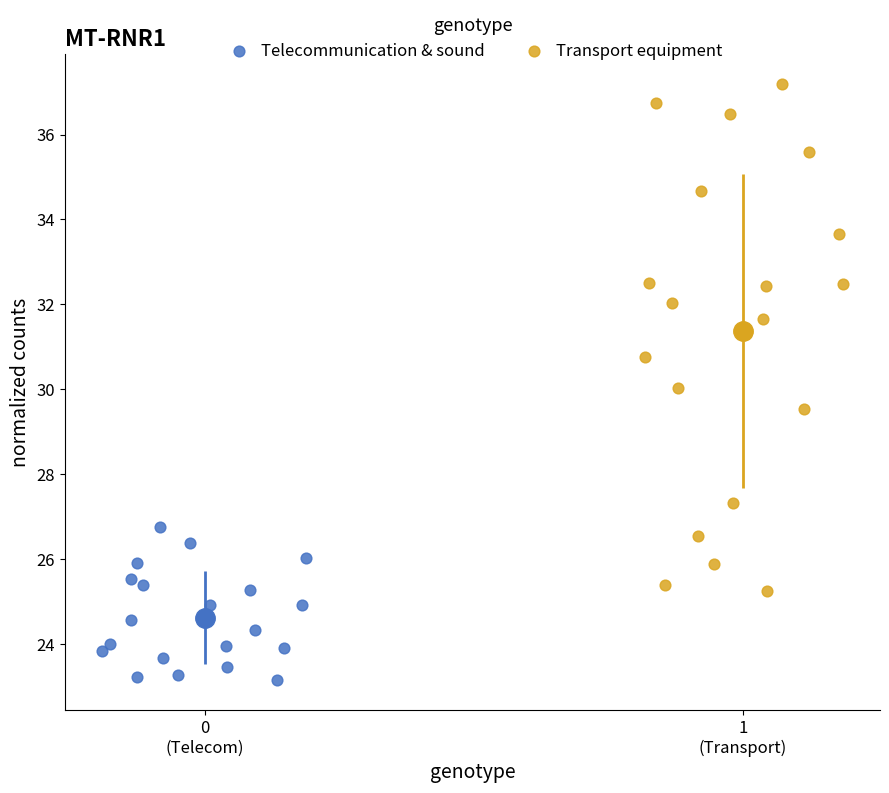

Which series reaches the maximum Y coordinate?

Transport equipment